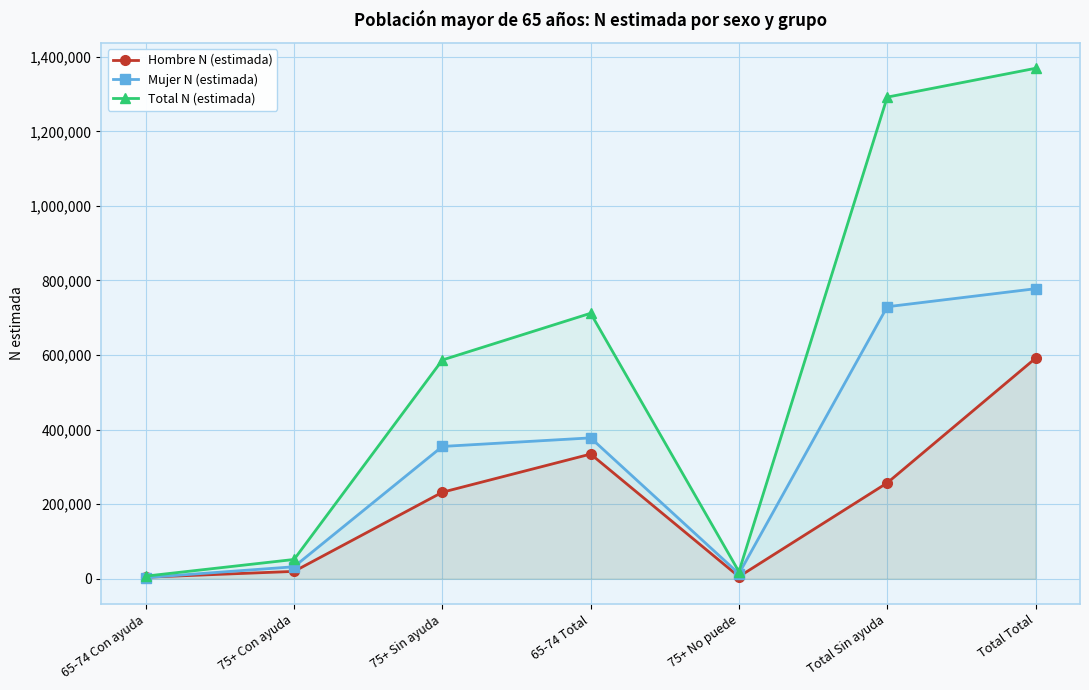

At which category does the chart reach its minimum across all series?

65-74 Con ayuda